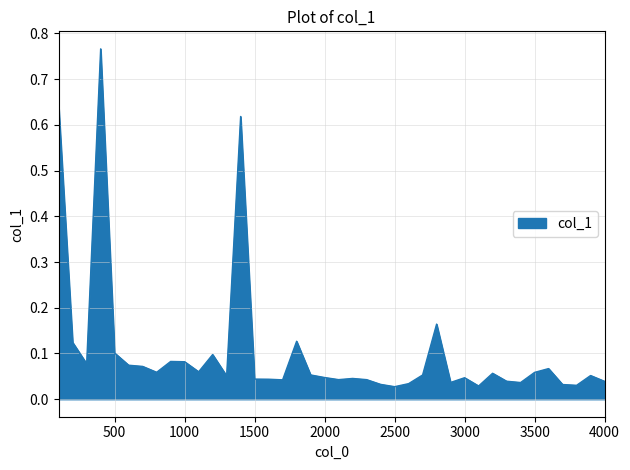

Is this an area chart (filled region under the line)?

Yes